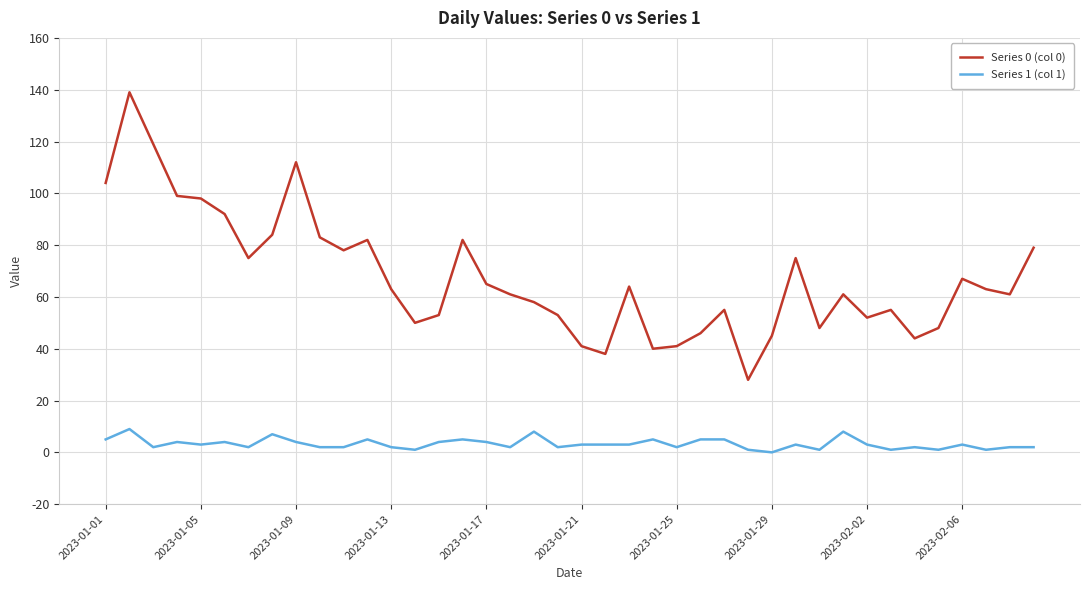

True or false: Series 0 (col 0) and Series 1 (col 1) intersect in this chart.

False